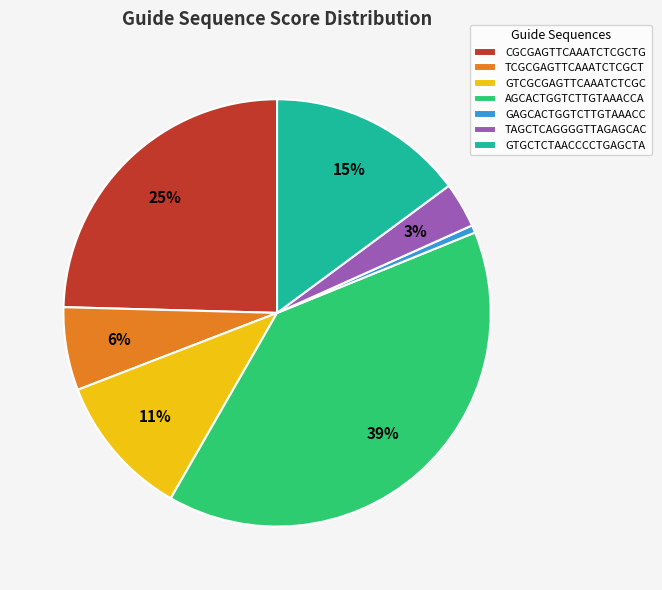

To the nearest percent, what is the average slice percentage?

14%